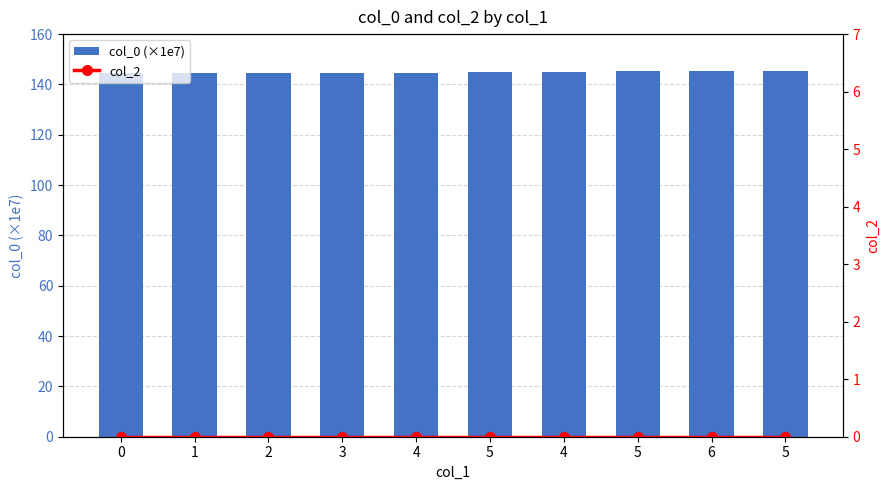

What is the difference between the highest and lowest values at 4?

144.7